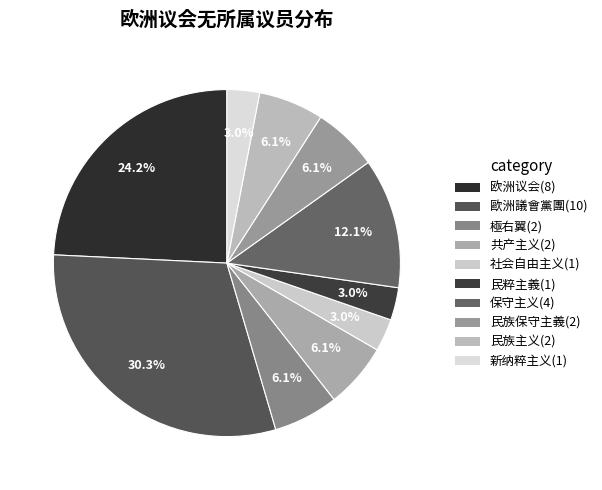

How many slices are in this pie chart?

10